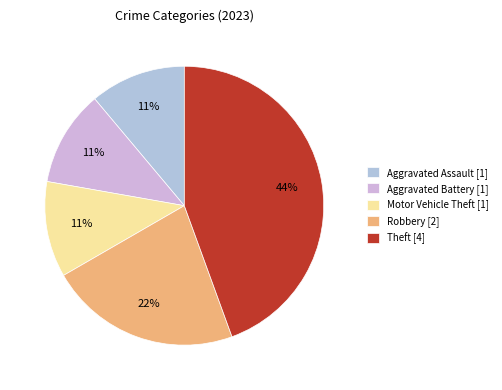

Which category has the biggest portion of the pie?

Theft [4]